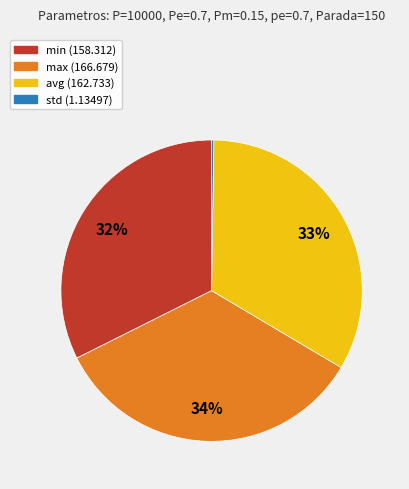

Which has a higher value, min or max?

max